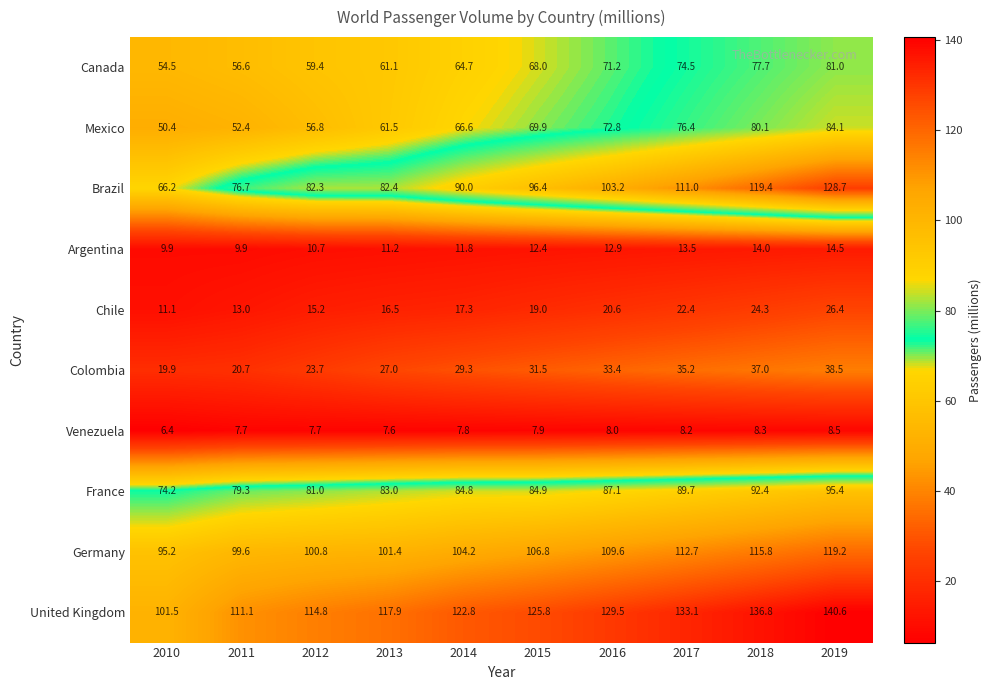

How many series are shown in this chart?

10